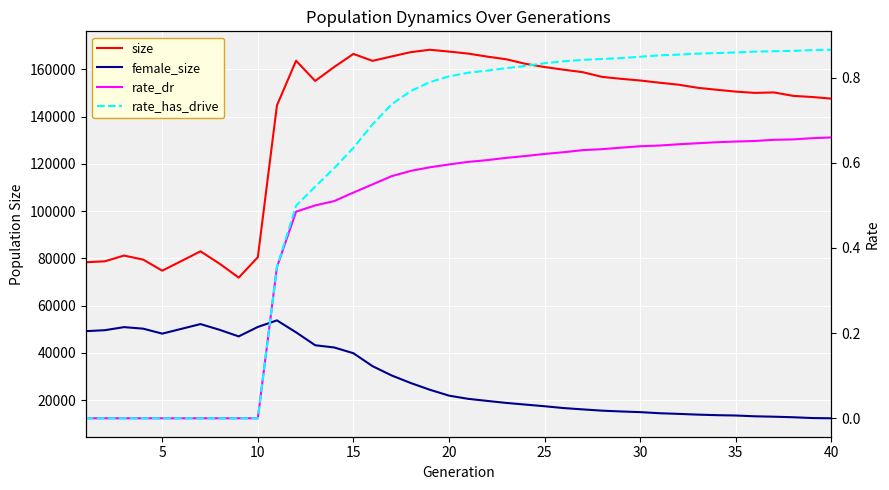

The value of size at 13 is 258138.9. True or false?

False